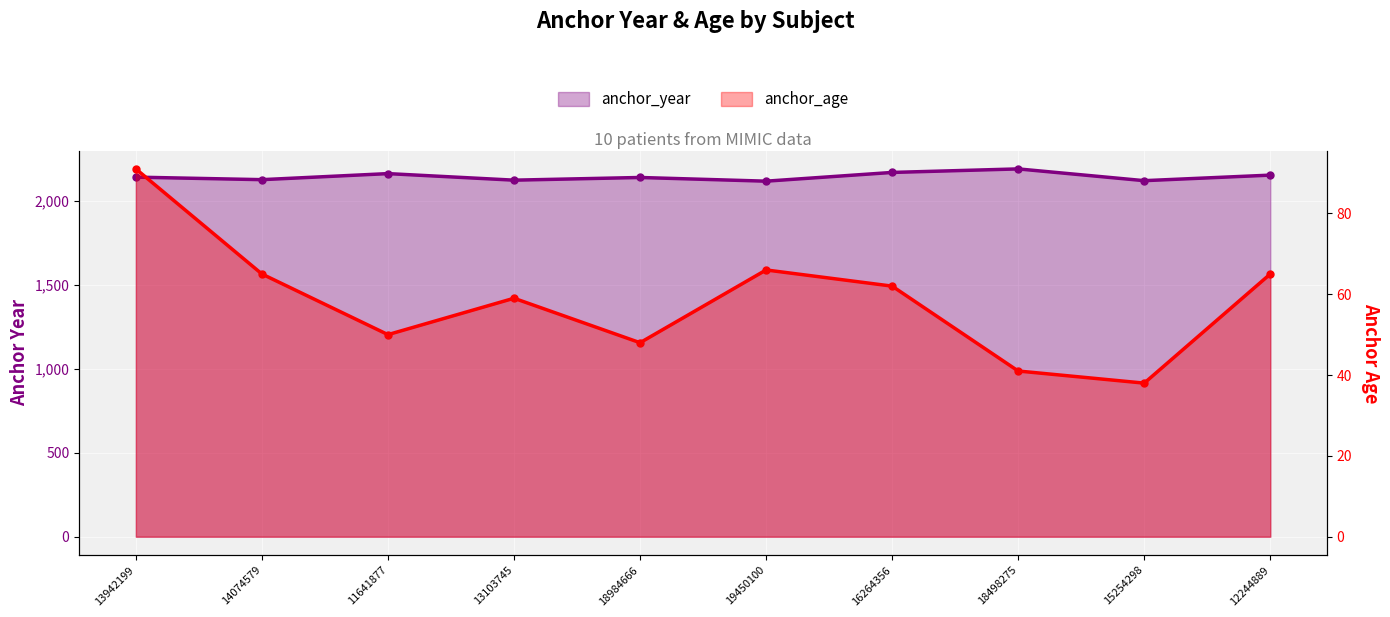

What is the difference between the maximum and minimum values in the anchor_age series?

53